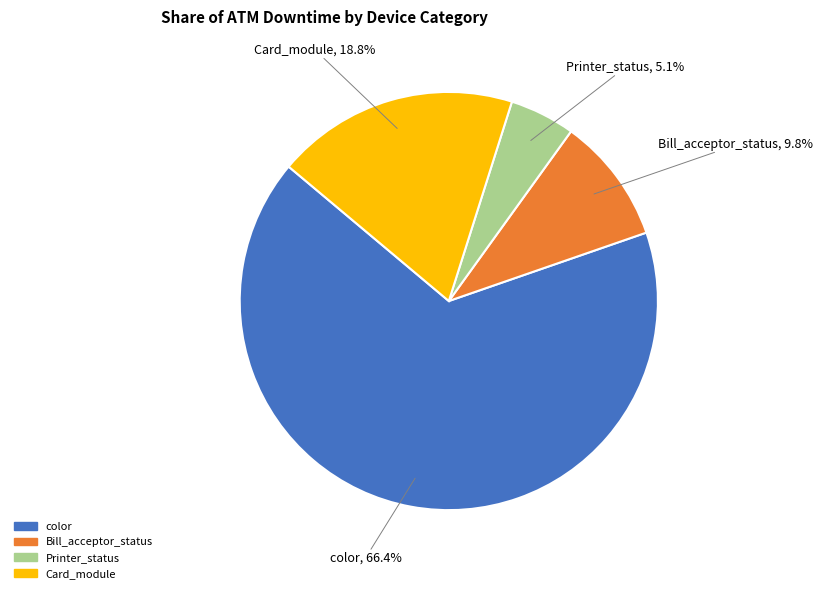

Is there a majority slice in this chart?

Yes